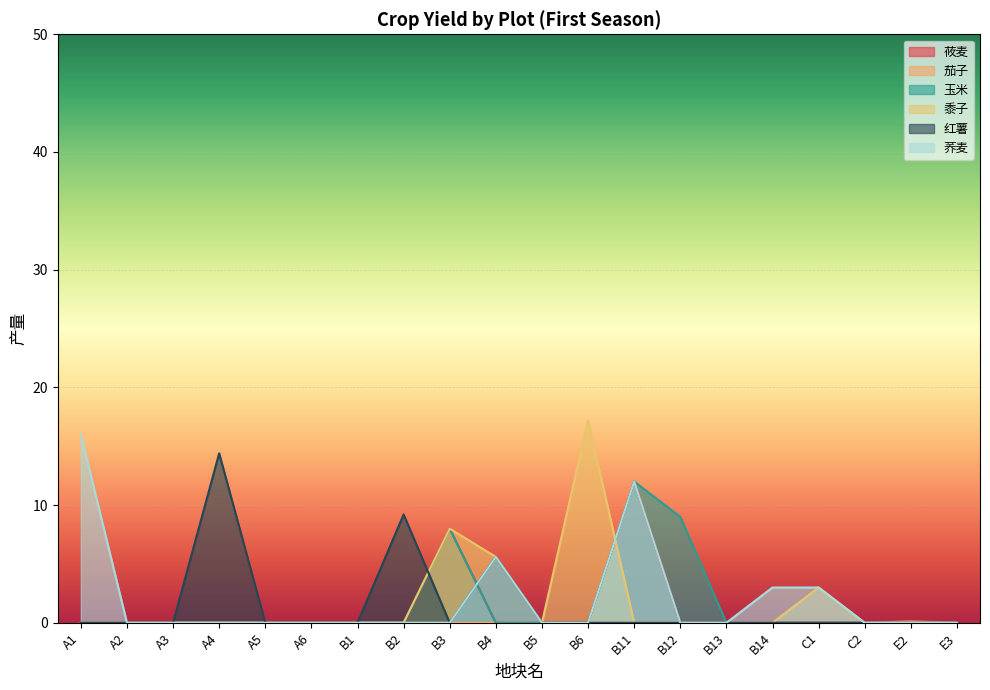

Reading left to right, transcribe all the data shown in this chart.

莜麦: A1=0.0	A2=0.0	A3=0.0	A4=0.0	A5=0.0	A6=0.0	B1=0.0	B2=0.0	B3=8.0	B4=0.0	B5=0.0	B6=0.0	B11=12.0	B12=0.0	B13=0.0	B14=0.0	C1=0.0	C2=0.0	E2=0.0	E3=0.0
茄子: A1=0.0	A2=0.0	A3=0.0	A4=0.0	A5=0.0	A6=0.0	B1=0.0	B2=0.0	B3=0.0	B4=0.0	B5=0.0	B6=0.0	B11=0.0	B12=0.0	B13=0.0	B14=0.0	C1=0.0	C2=0.0	E2=0.1	E3=0.0
玉米: A1=0.0	A2=0.0	A3=0.0	A4=0.0	A5=0.0	A6=0.0	B1=0.0	B2=0.0	B3=8.0	B4=0.0	B5=0.0	B6=0.0	B11=12.0	B12=9.0	B13=0.0	B14=0.0	C1=0.0	C2=0.0	E2=0.0	E3=0.0
黍子: A1=0.0	A2=0.0	A3=0.0	A4=0.0	A5=0.0	A6=0.0	B1=0.0	B2=0.0	B3=8.0	B4=5.6	B5=0.0	B6=17.2	B11=0.0	B12=0.0	B13=0.0	B14=0.0	C1=3.0	C2=0.0	E2=0.0	E3=0.0
红薯: A1=0.0	A2=0.0	A3=0.0	A4=14.4	A5=0.0	A6=0.0	B1=0.0	B2=9.2	B3=0.0	B4=5.6	B5=0.0	B6=0.0	B11=0.0	B12=0.0	B13=0.0	B14=0.0	C1=0.0	C2=0.0	E2=0.0	E3=0.0
荞麦: A1=16.0	A2=0.0	A3=0.0	A4=0.0	A5=0.0	A6=0.0	B1=0.0	B2=0.0	B3=0.0	B4=5.6	B5=0.0	B6=0.0	B11=12.0	B12=0.0	B13=0.0	B14=3.0	C1=3.0	C2=0.0	E2=0.0	E3=0.0